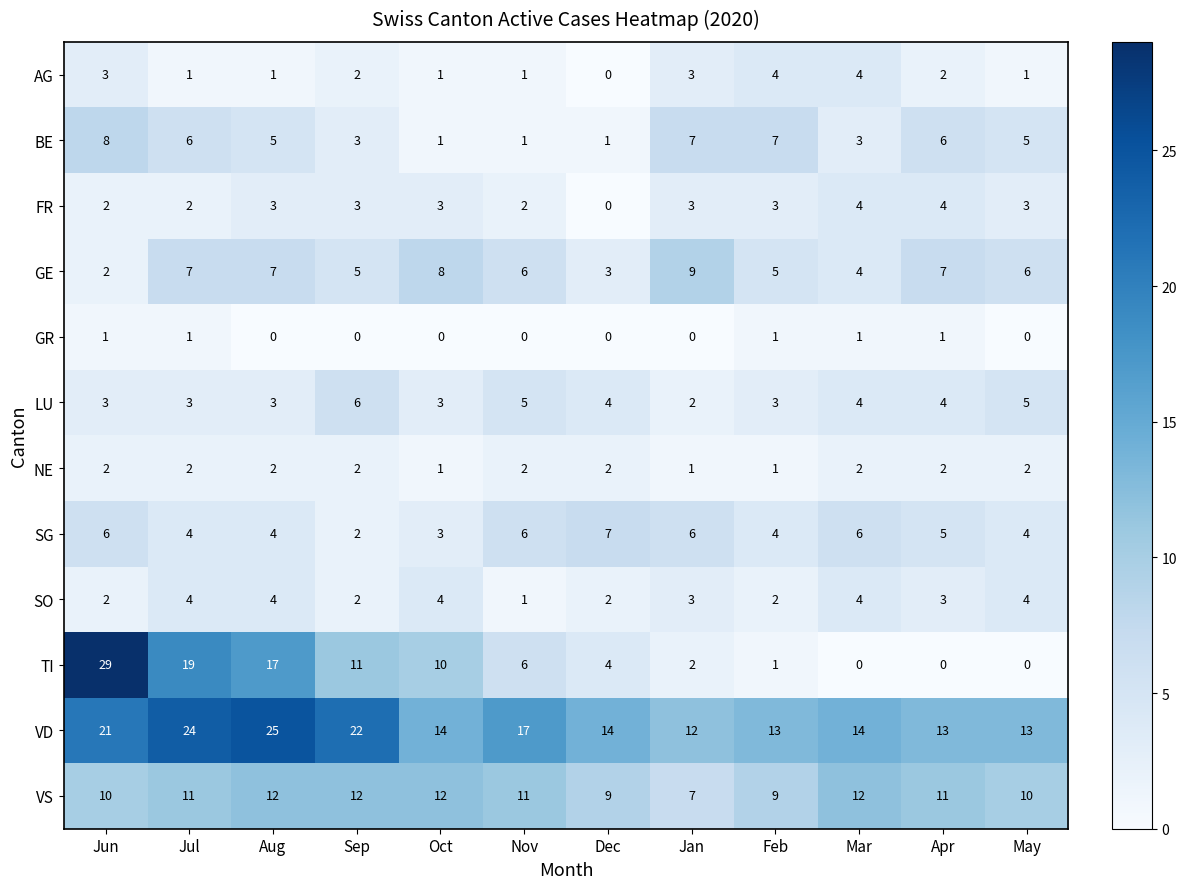

What is the maximum value shown in the chart?

29